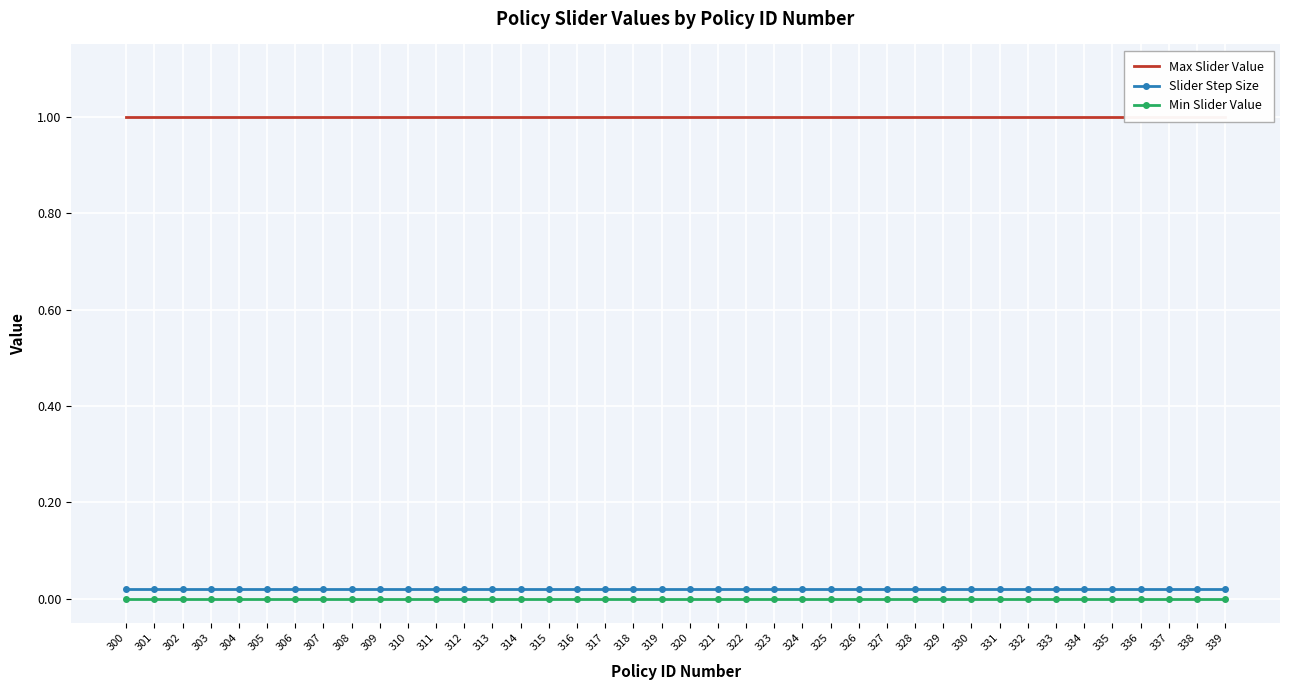

List the labels in order of Slider Step Size value, smallest first.

300, 301, 302, 303, 304, 305, 306, 307, 308, 309, 310, 311, 312, 313, 314, 315, 316, 317, 318, 319, 320, 321, 322, 323, 324, 325, 326, 327, 328, 329, 330, 331, 332, 333, 334, 335, 336, 337, 338, 339